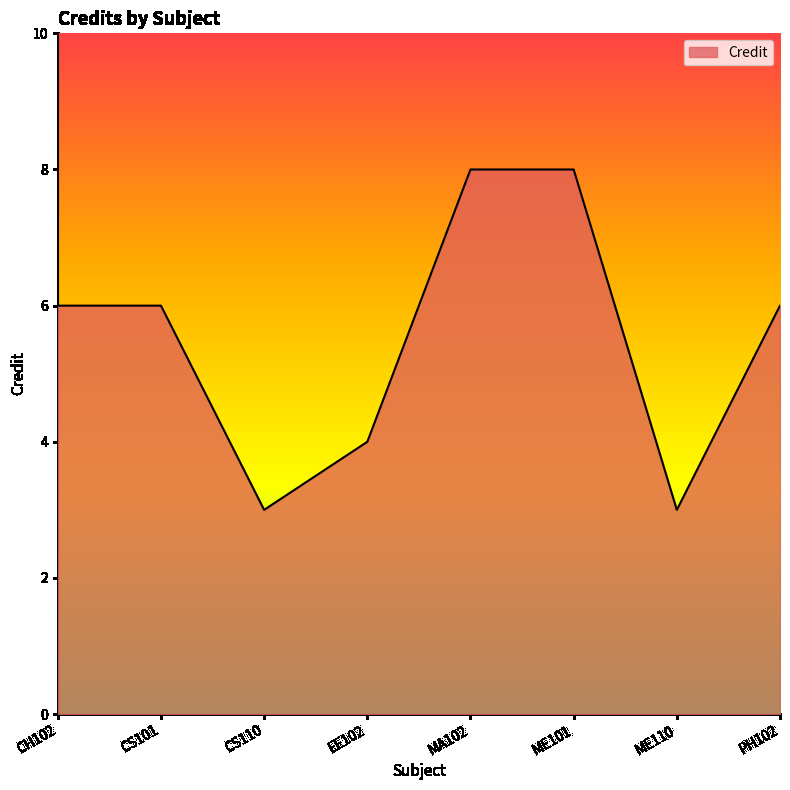

Where is the first local minimum?

CS110